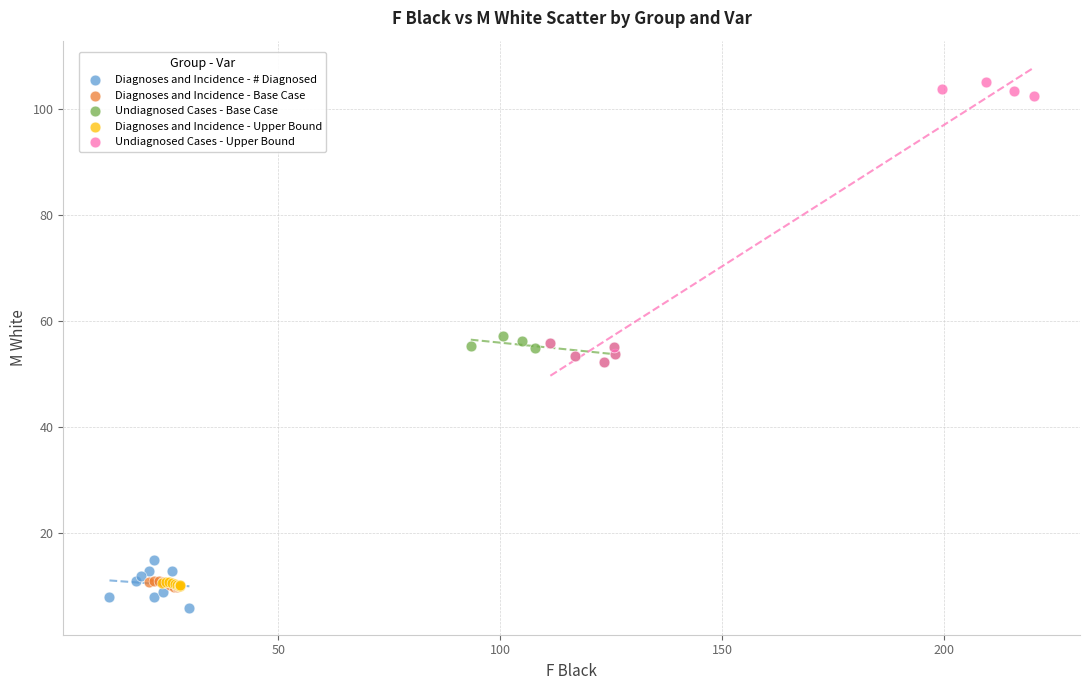

Which series contains the highest Y value?

Undiagnosed Cases - Upper Bound